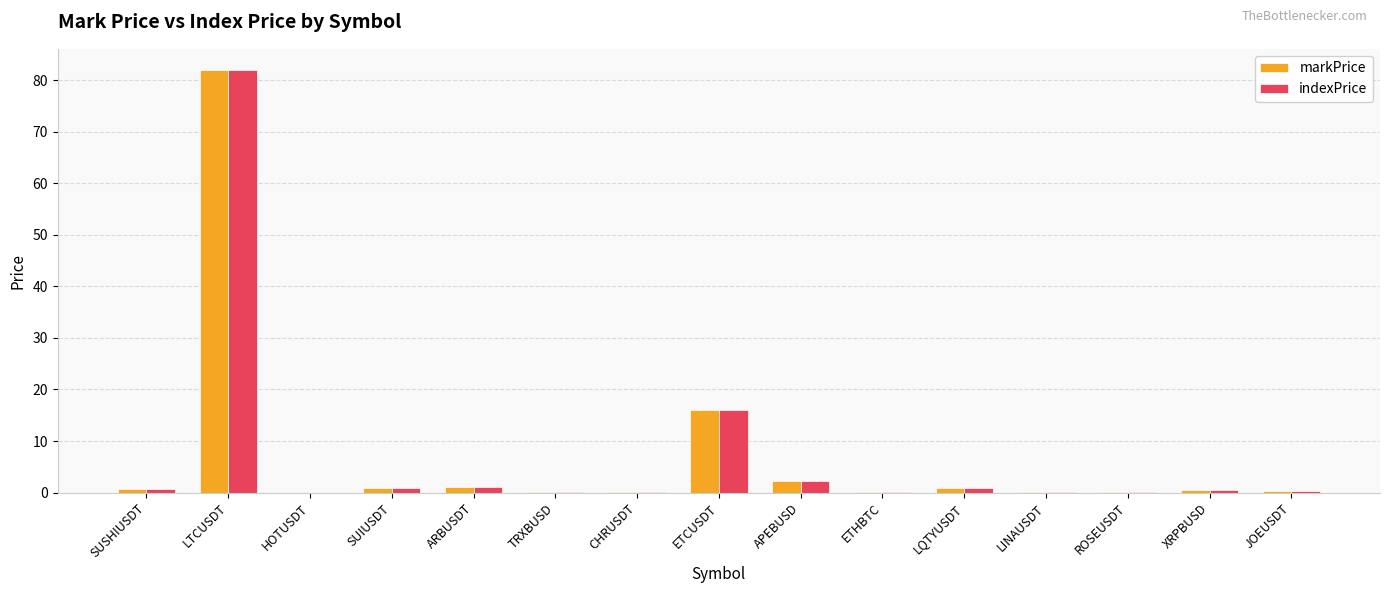

The markPrice series shows 0.0 at HOTUSDT. True or false?

True